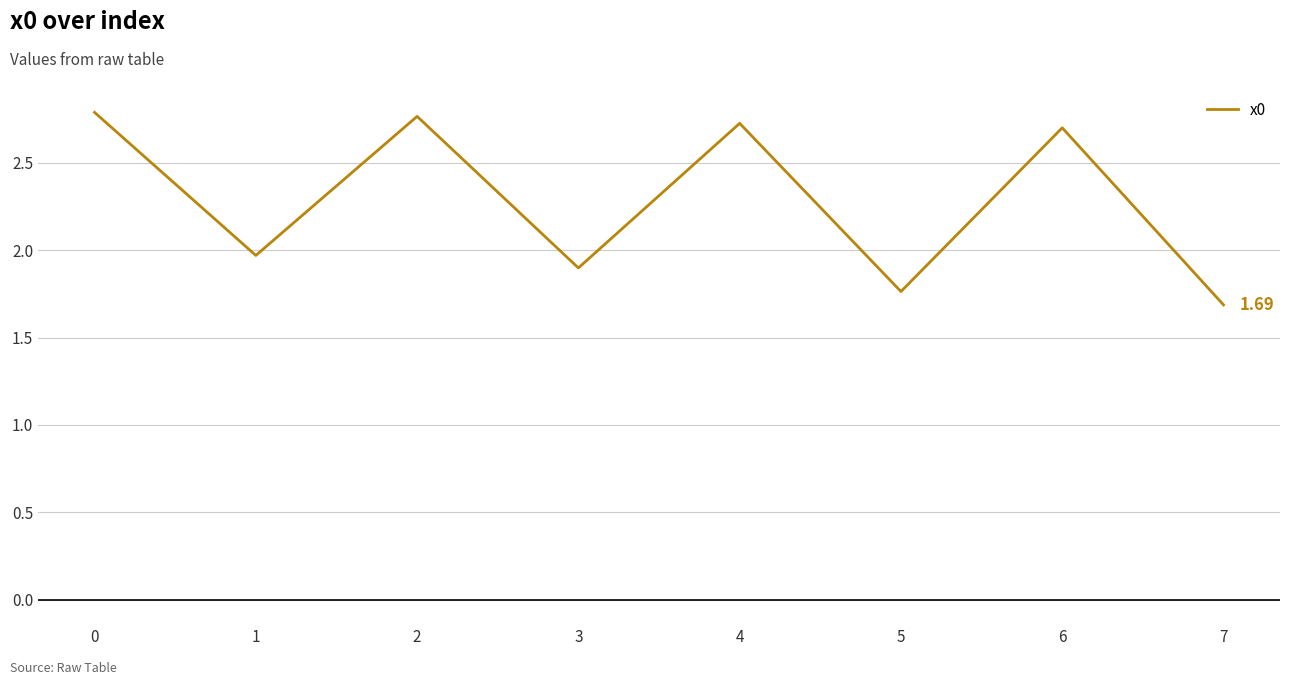

The chart shows a value of 1.7 at 7. True or false?

True